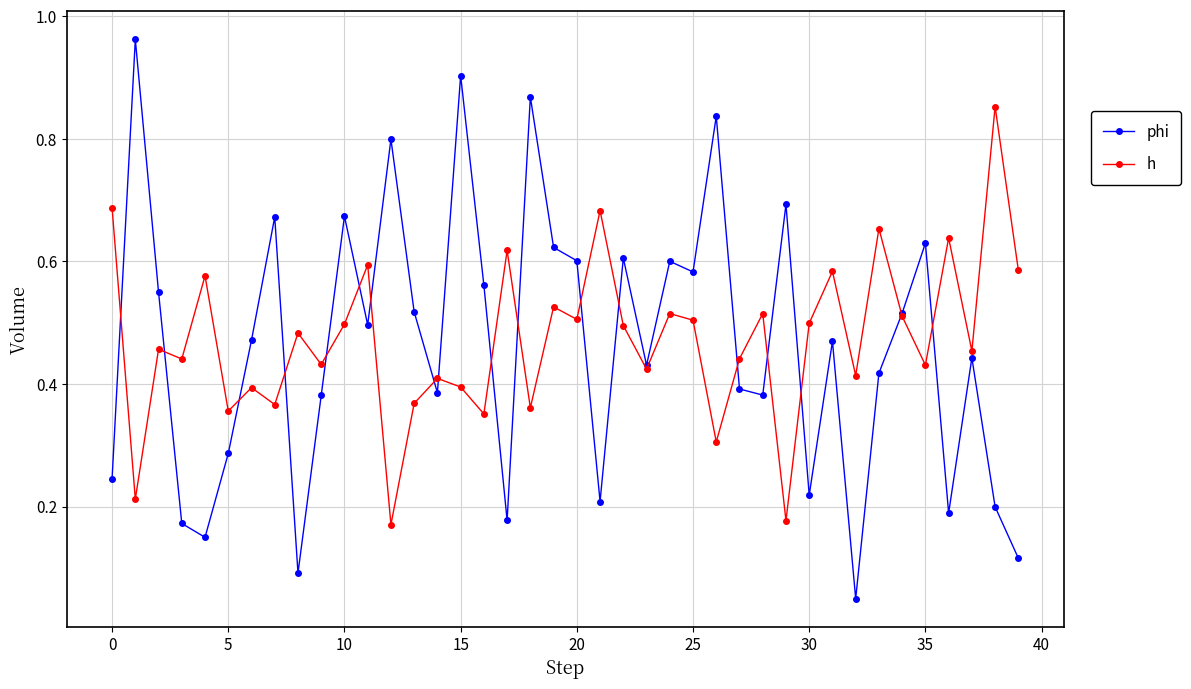

List the series in order of their peak value, highest first.

phi, h